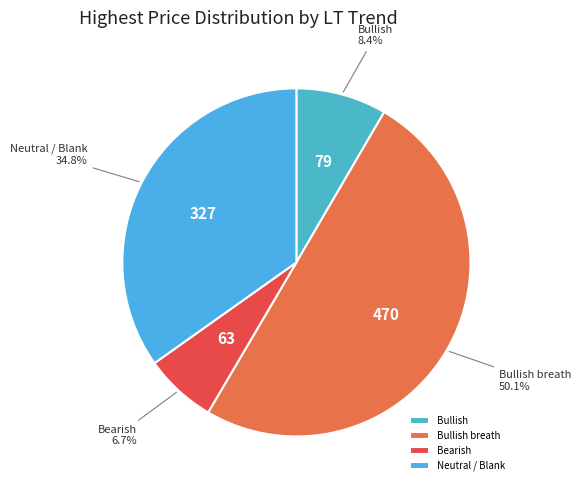

What is the smallest slice in the pie chart?

Bearish